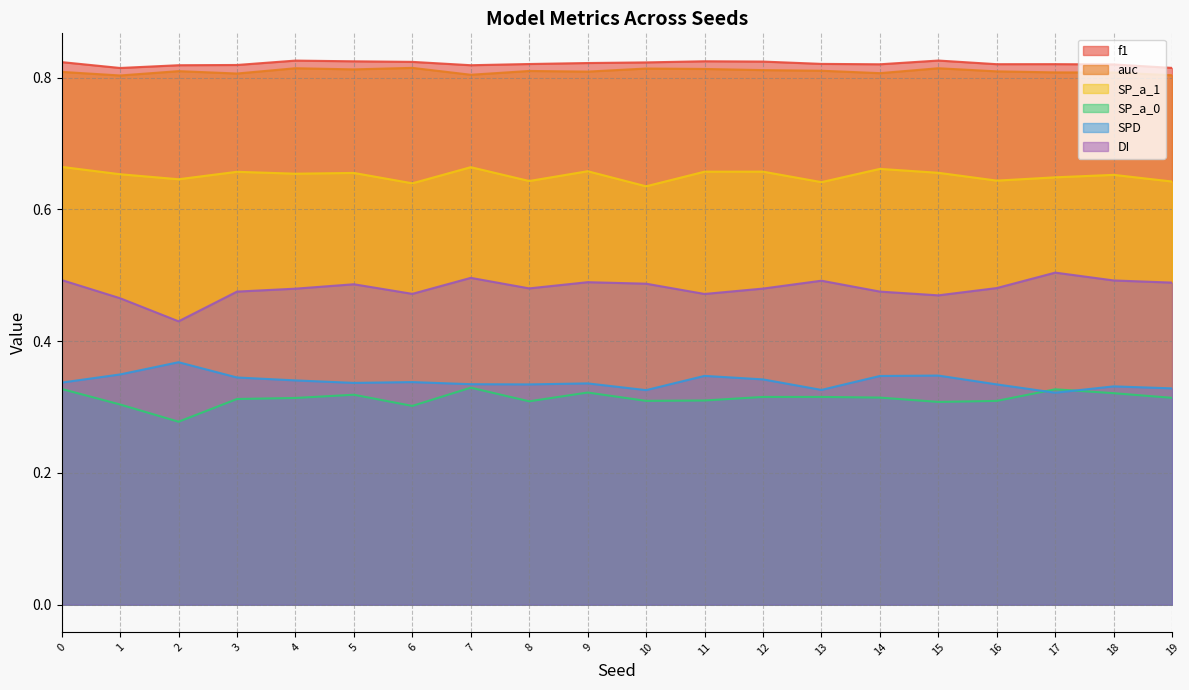

Between 2 and 5, which series saw the biggest shift?

DI